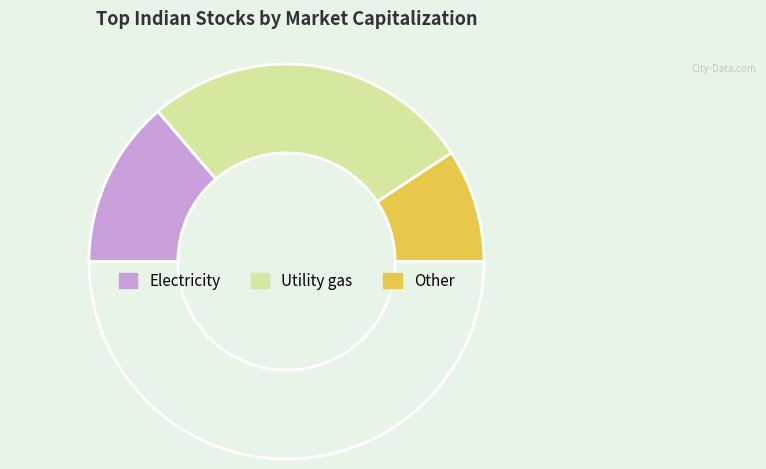

Is there a majority slice in this chart?

No